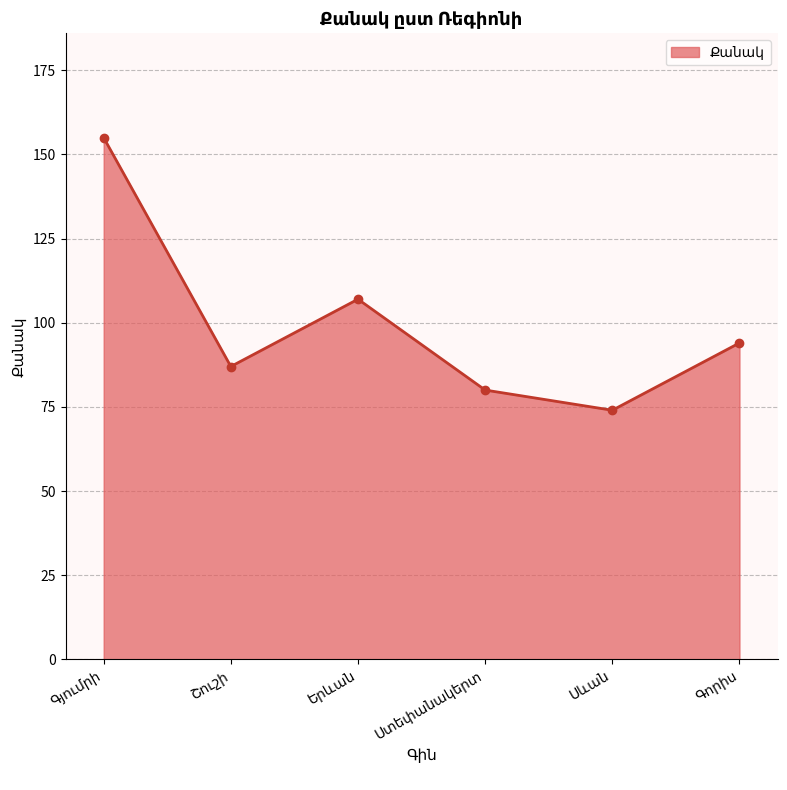

How many lines are shown in the chart?

1